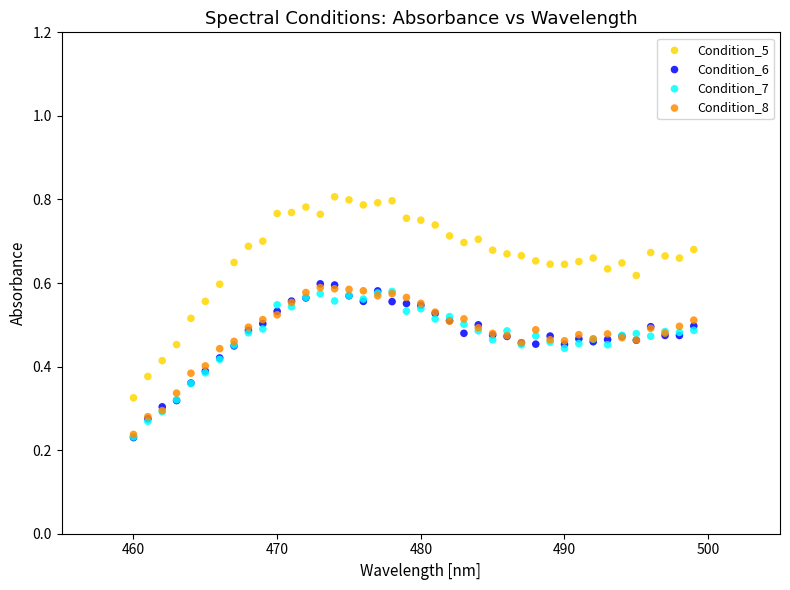

Which series reaches the maximum Y coordinate?

Condition_5